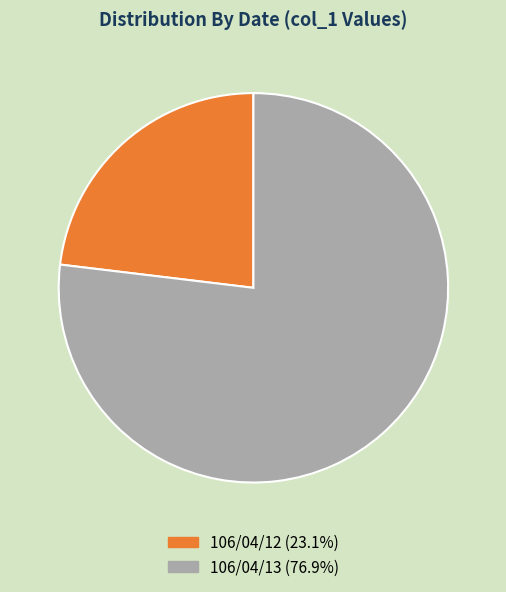

Does any single category account for the majority?

Yes